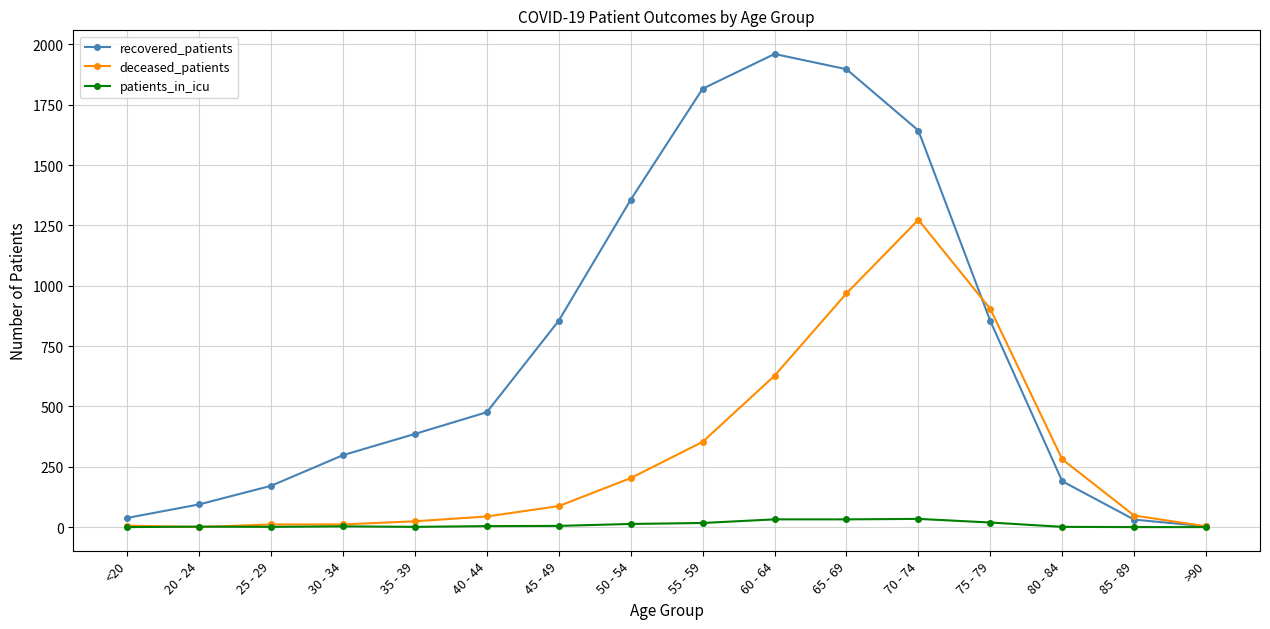

Is this an area chart (filled region under the line)?

No